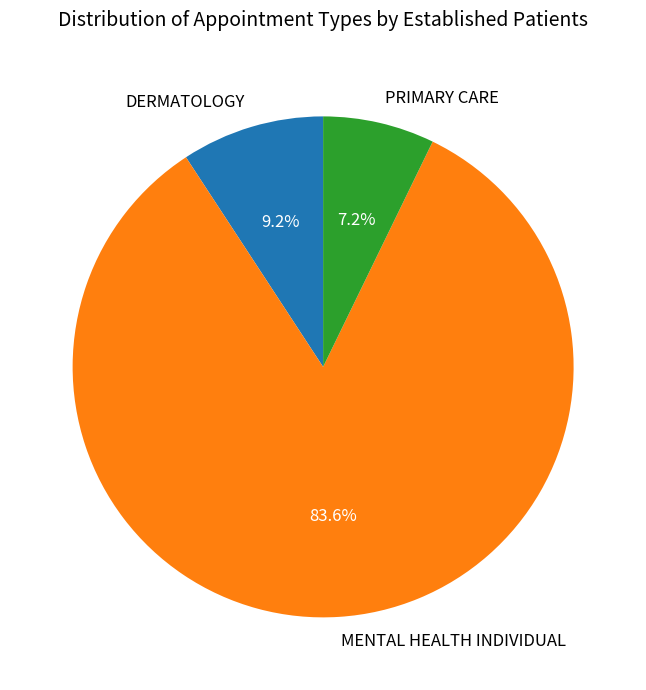

Approximately how many times larger is the value at MENTAL HEALTH INDIVIDUAL compared to DERMATOLOGY?

9.1